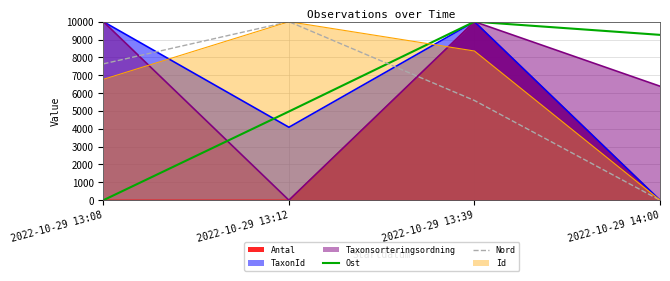

Where do Ost and Nord first cross each other?

2022-10-29 13:12 and 2022-10-29 13:39